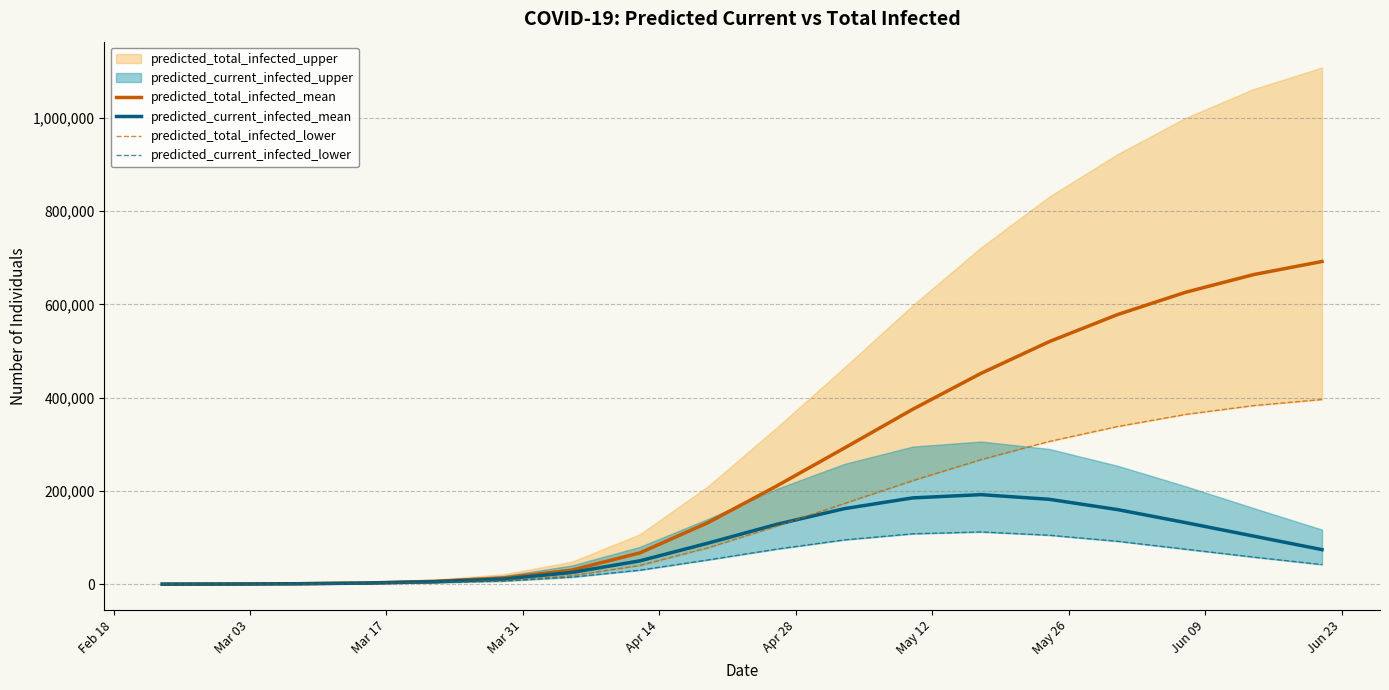

What is the maximum value for predicted_current_infected_mean?

192000